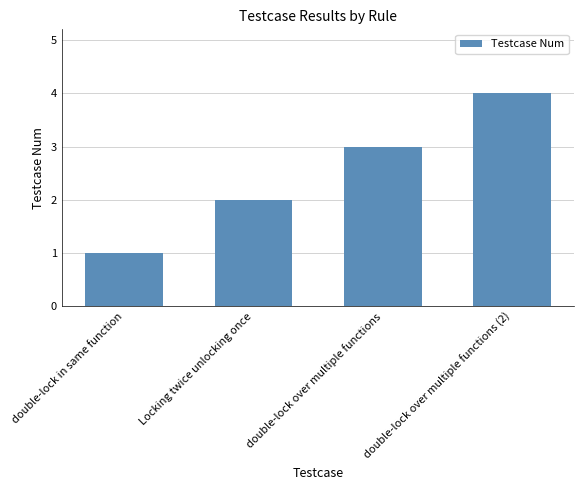

What is the approximate value at Locking twice unlocking once?

2